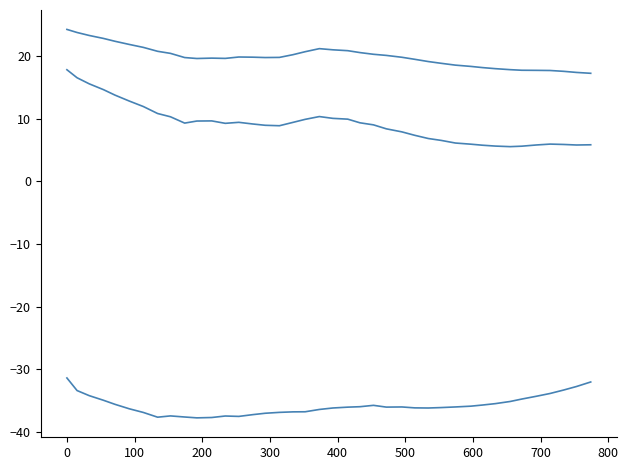

Reading left to right, list all the values displayed in this chart.

col_2: 17.8	16.5	15.6	14.6	13.8	12.8	11.9	10.8	10.3	9.3	9.6	9.6	9.2	9.4	9.1	8.9	8.9	9.4	9.9	10.3	10.0	9.9	9.3	9.0	8.4	7.9	7.3	6.8	6.5	6.1	5.9	5.8	5.6	5.5	5.6	5.8	5.9	5.9	5.8	5.8
col_3: -31.4	-33.4	-34.2	-34.9	-35.6	-36.3	-36.9	-37.6	-37.4	-37.6	-37.8	-37.7	-37.5	-37.5	-37.2	-37.0	-36.9	-36.8	-36.8	-36.4	-36.2	-36.0	-36.0	-35.8	-36.0	-36.0	-36.2	-36.2	-36.1	-36.0	-35.9	-35.7	-35.5	-35.1	-34.8	-34.3	-33.9	-33.3	-32.8	-32.0
col_4: 24.2	23.7	23.3	22.8	22.3	21.8	21.4	20.7	20.4	19.7	19.6	19.7	19.6	19.8	19.8	19.7	19.8	20.2	20.7	21.2	21.0	20.8	20.5	20.3	20.1	19.8	19.5	19.1	18.8	18.5	18.3	18.1	18.0	17.8	17.7	17.7	17.7	17.5	17.4	17.2